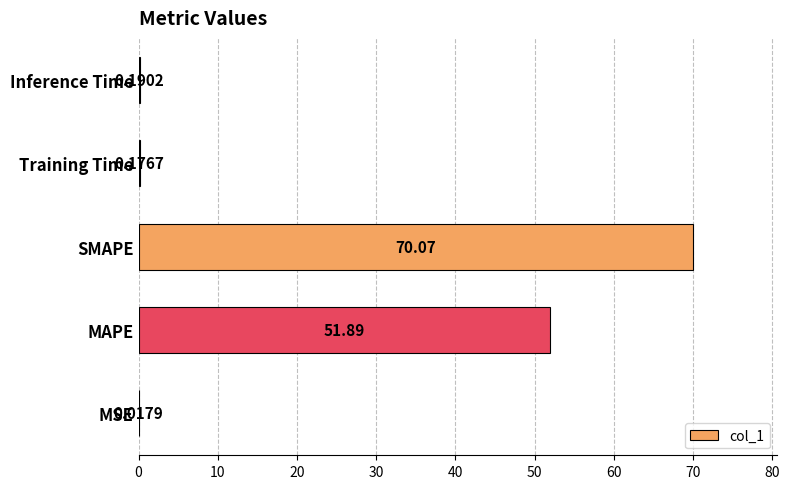

Which label corresponds to the largest value in the chart?

SMAPE